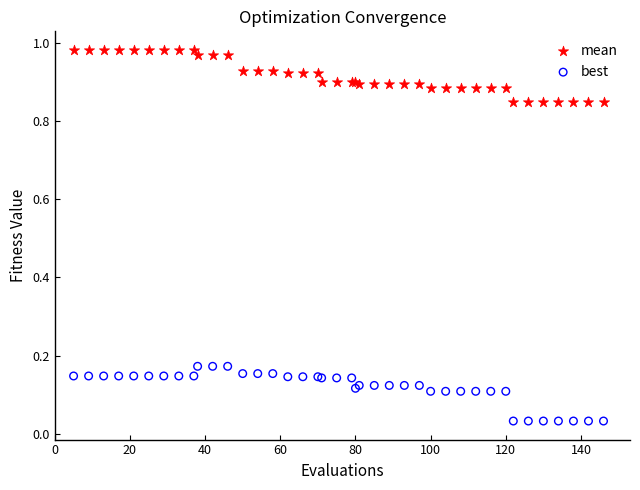

Which series reaches the maximum Y coordinate?

mean